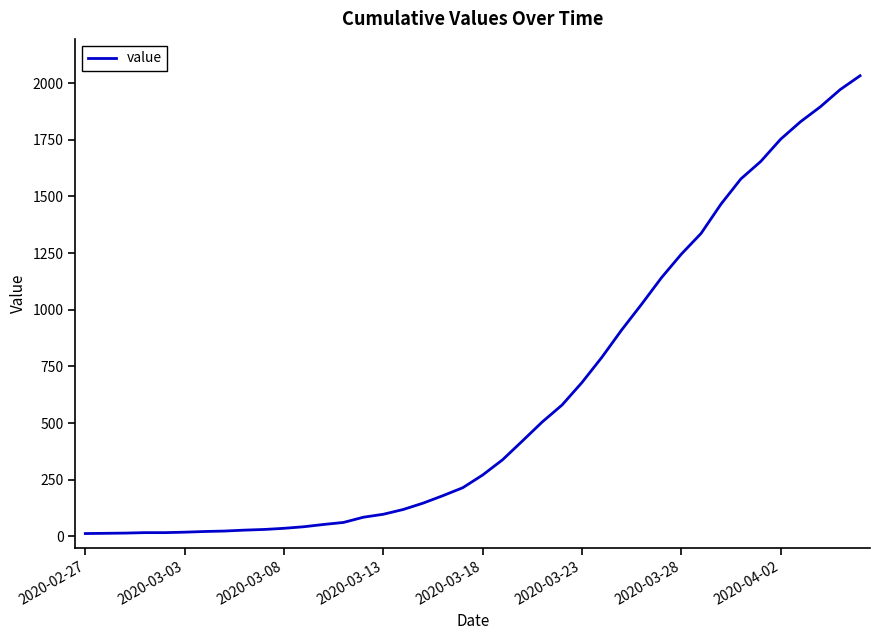

What is the average value?

616